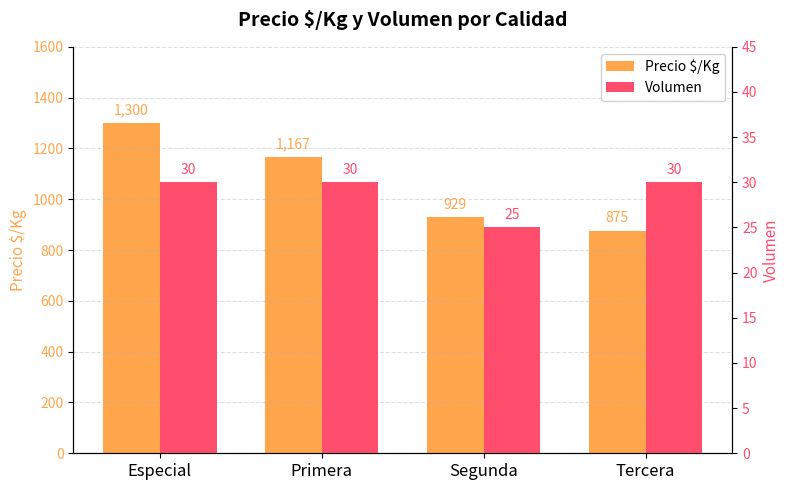

How many bars are there in total?

8